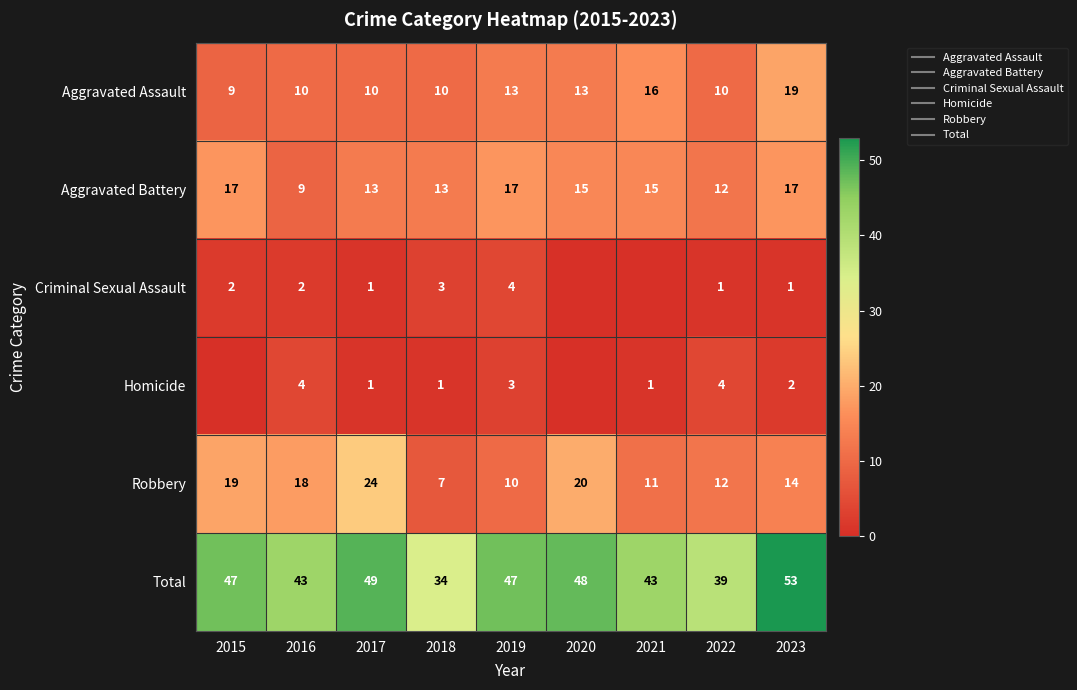

What is the maximum value shown in the chart?

53